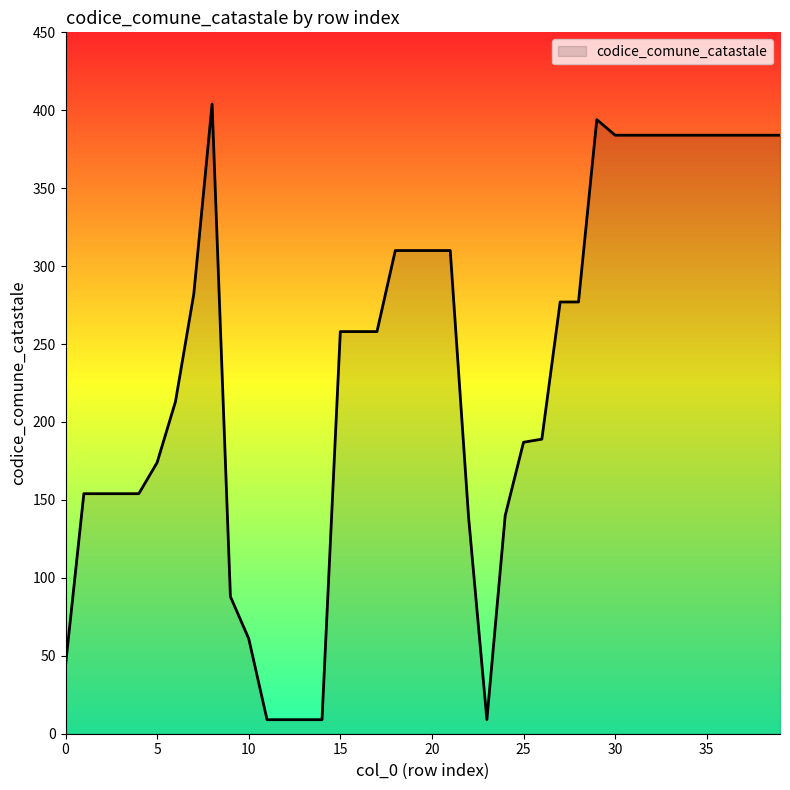

What is the difference between the maximum and minimum values?

395